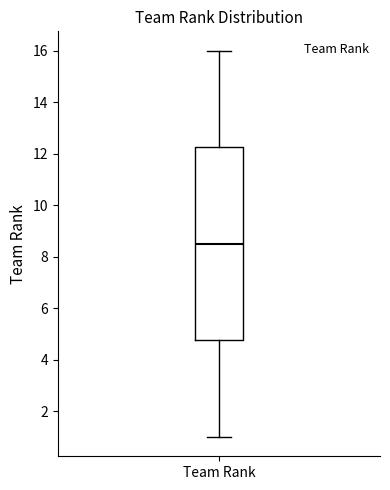

Where is the upper edge of the box for Team Rank on the y-axis? The values are not printed on the chart, so give them approximately, as read against the axis.

12.2